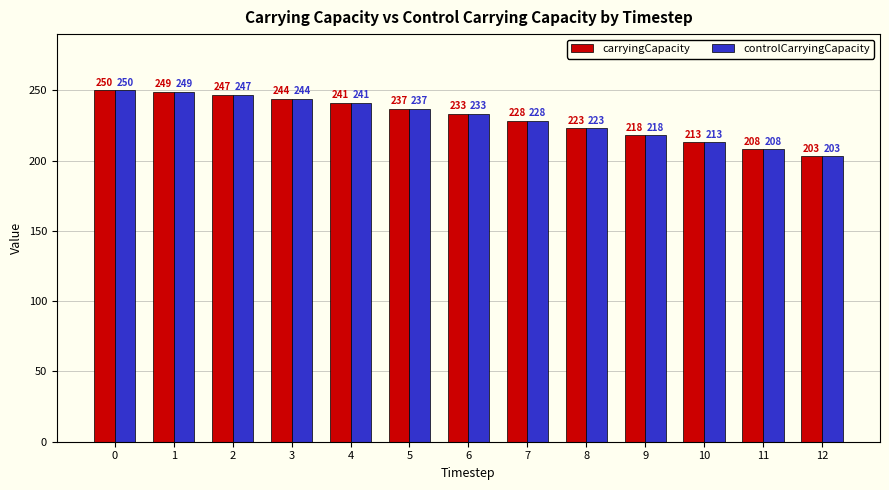

What is the difference between the controlCarryingCapacity values at 9 and 6?

15